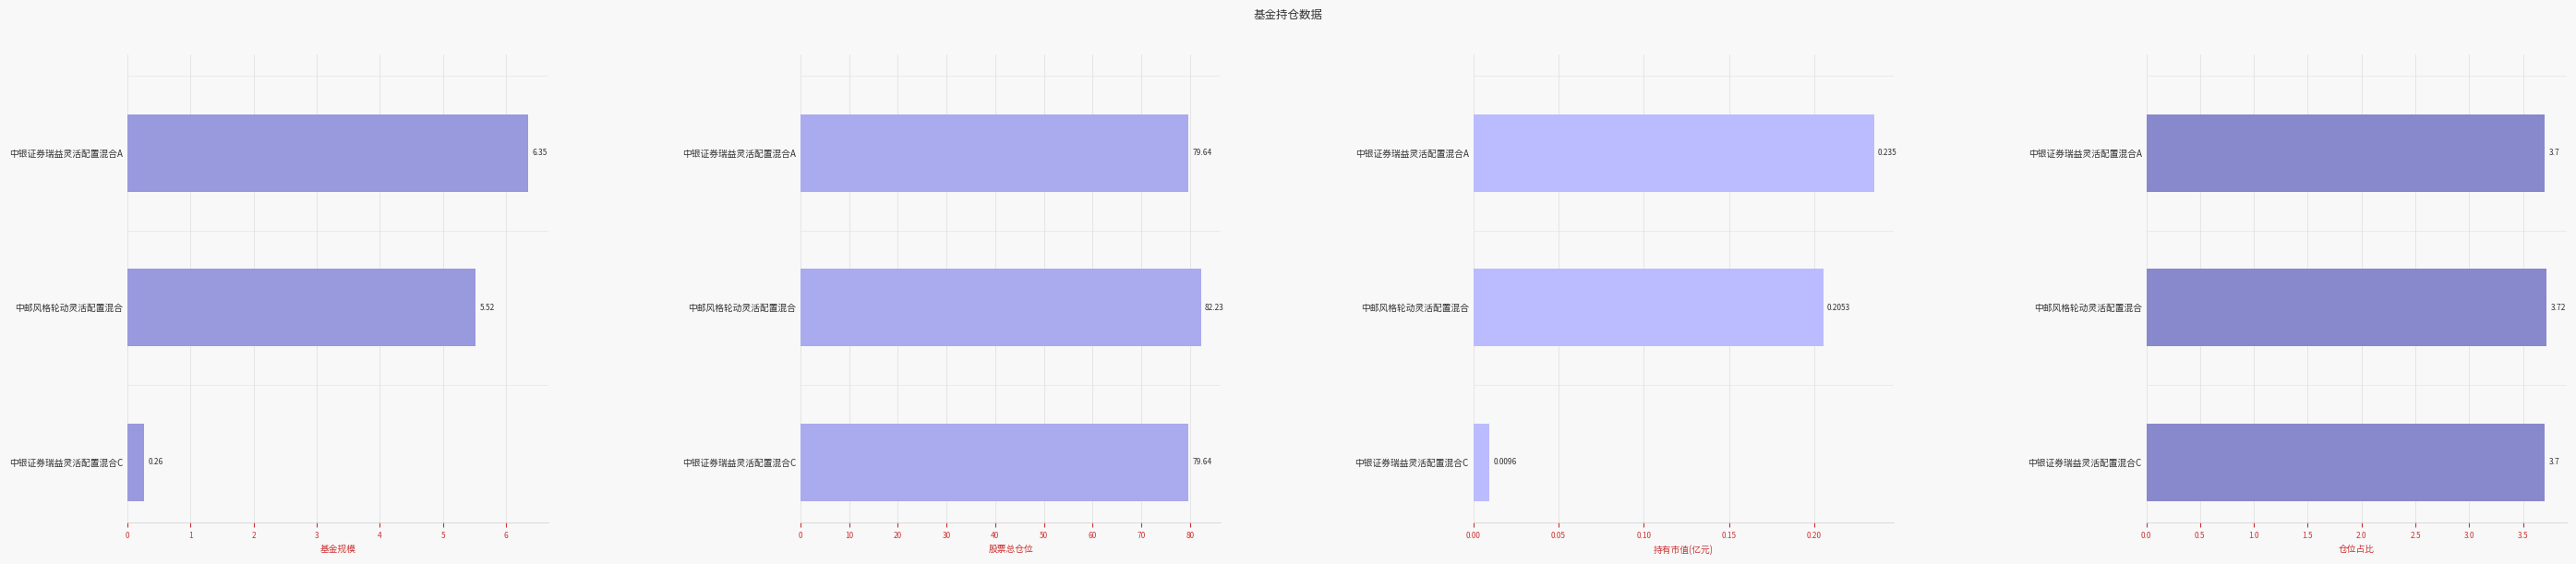

Which series has the largest total across all categories?

股票总仓位